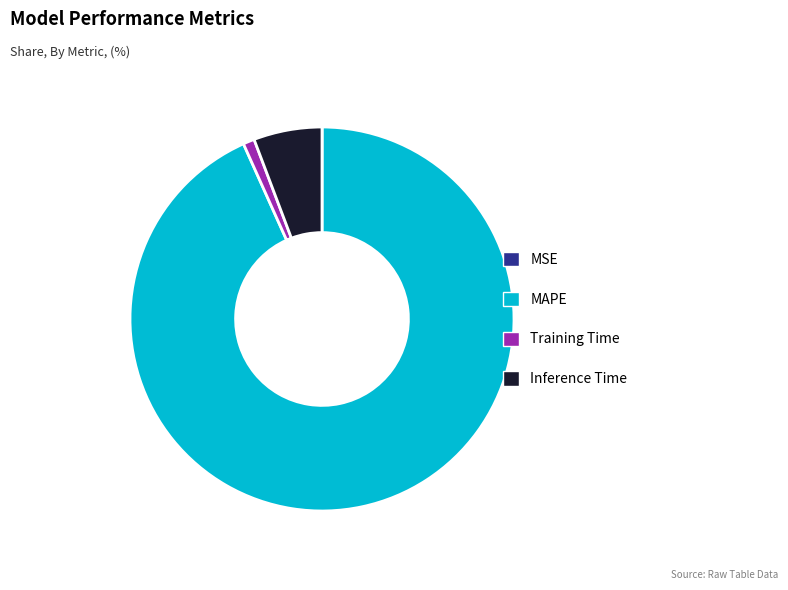

Which slice is the largest?

MAPE